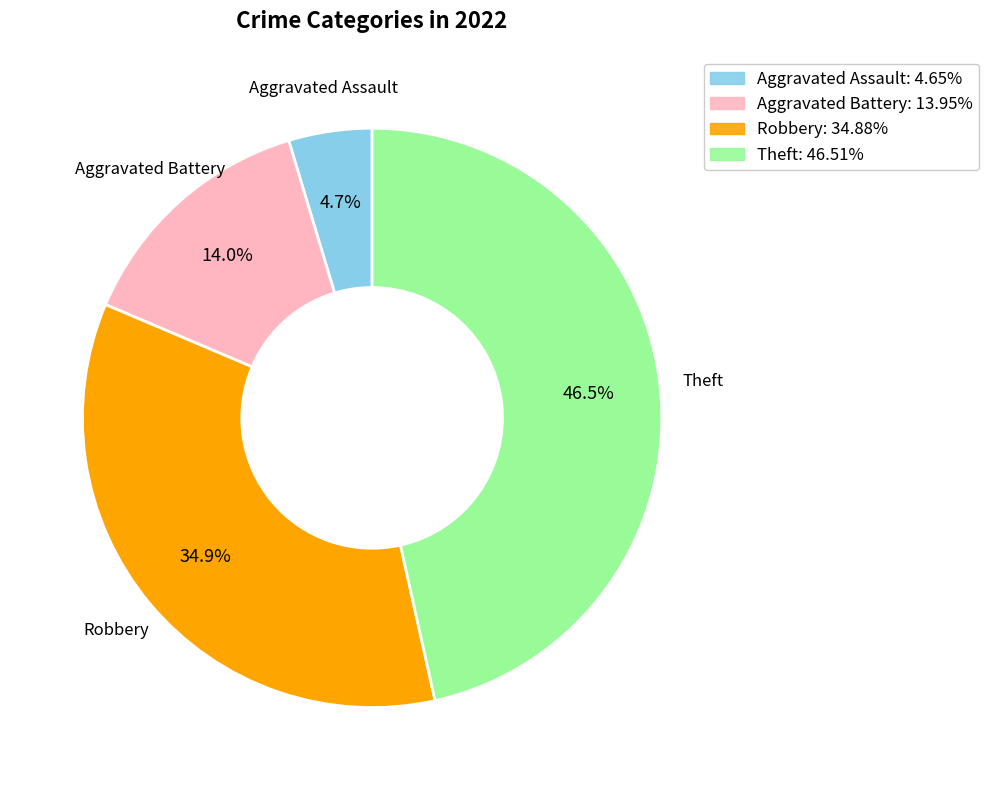

Combined, do Robbery: 34.88% and Theft: 46.51% account for over 50%?

Yes